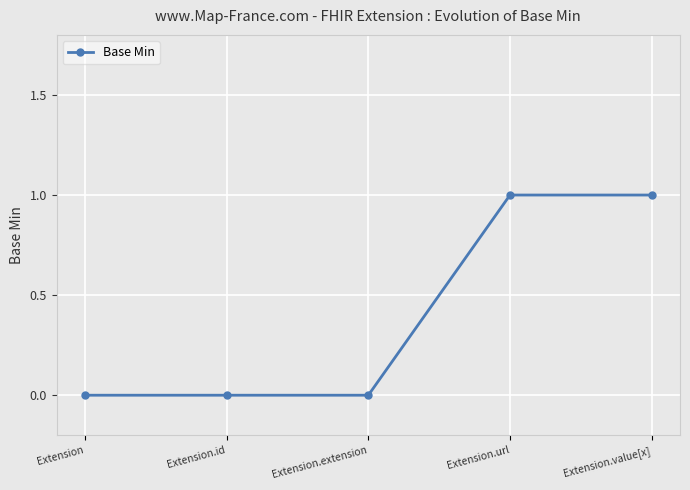

What is the sum of the values at Extension.value[x] and Extension.extension?

1